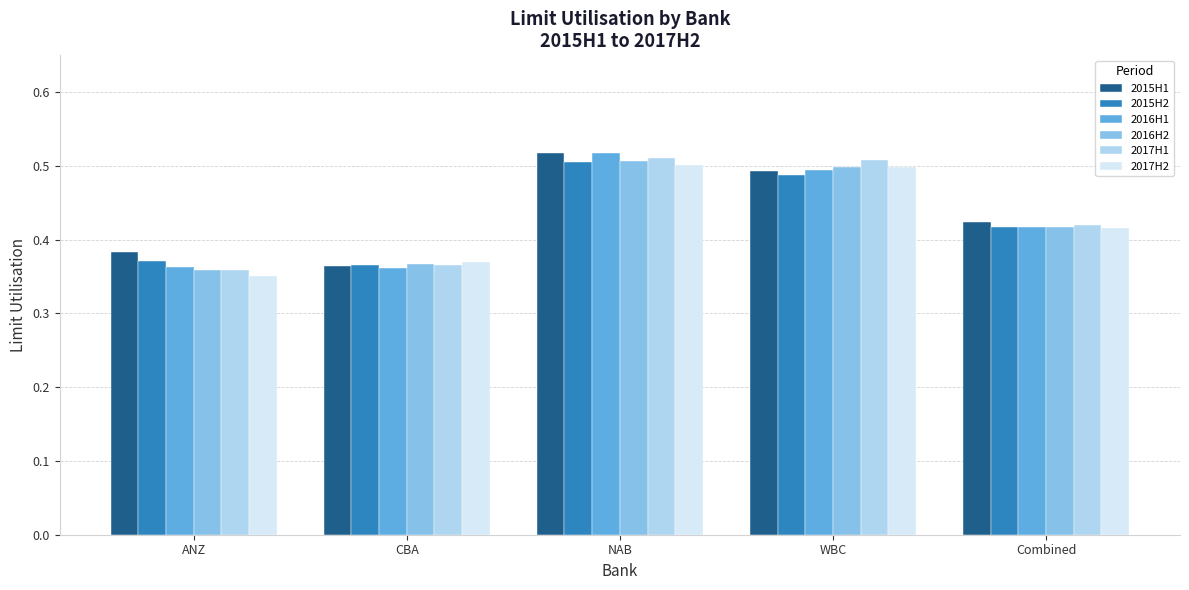

At how many categories does at least one series exceed 0?

5